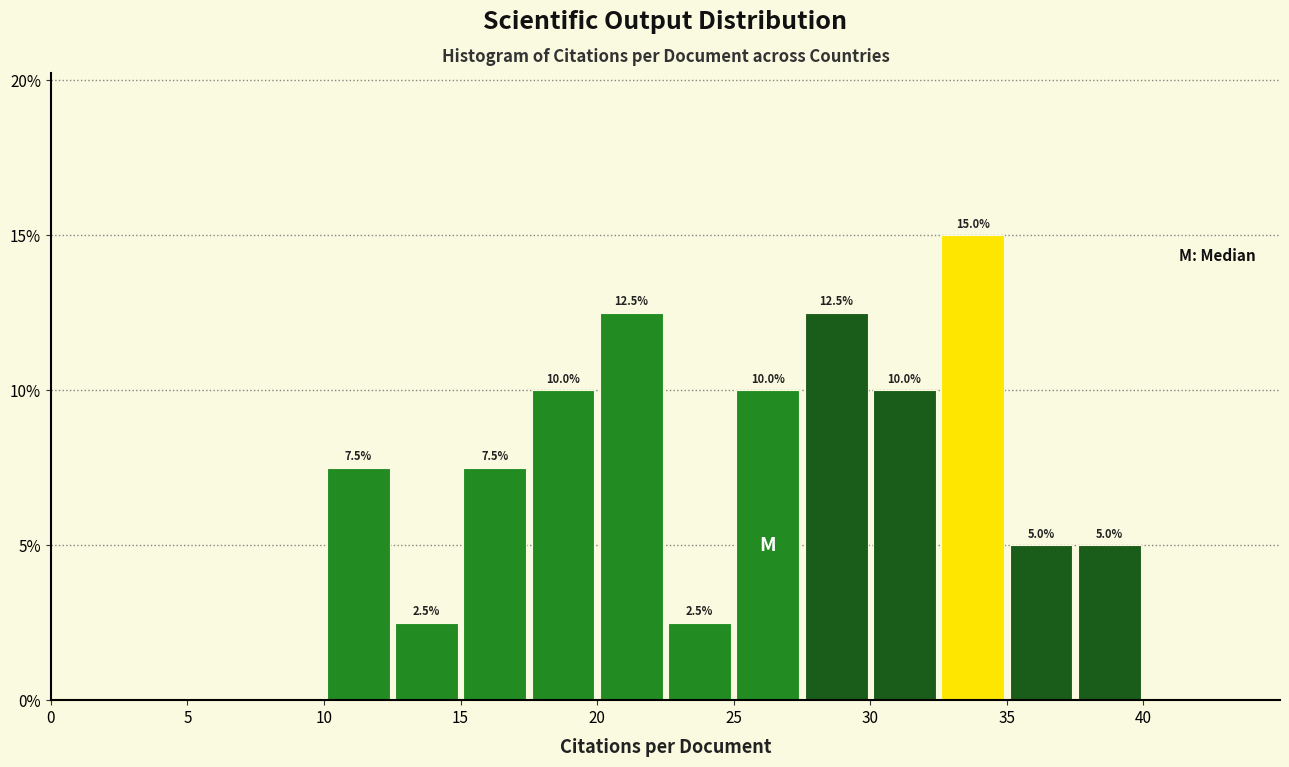

Over which range of the x-axis is the bar tallest?

32.5 to 35.0